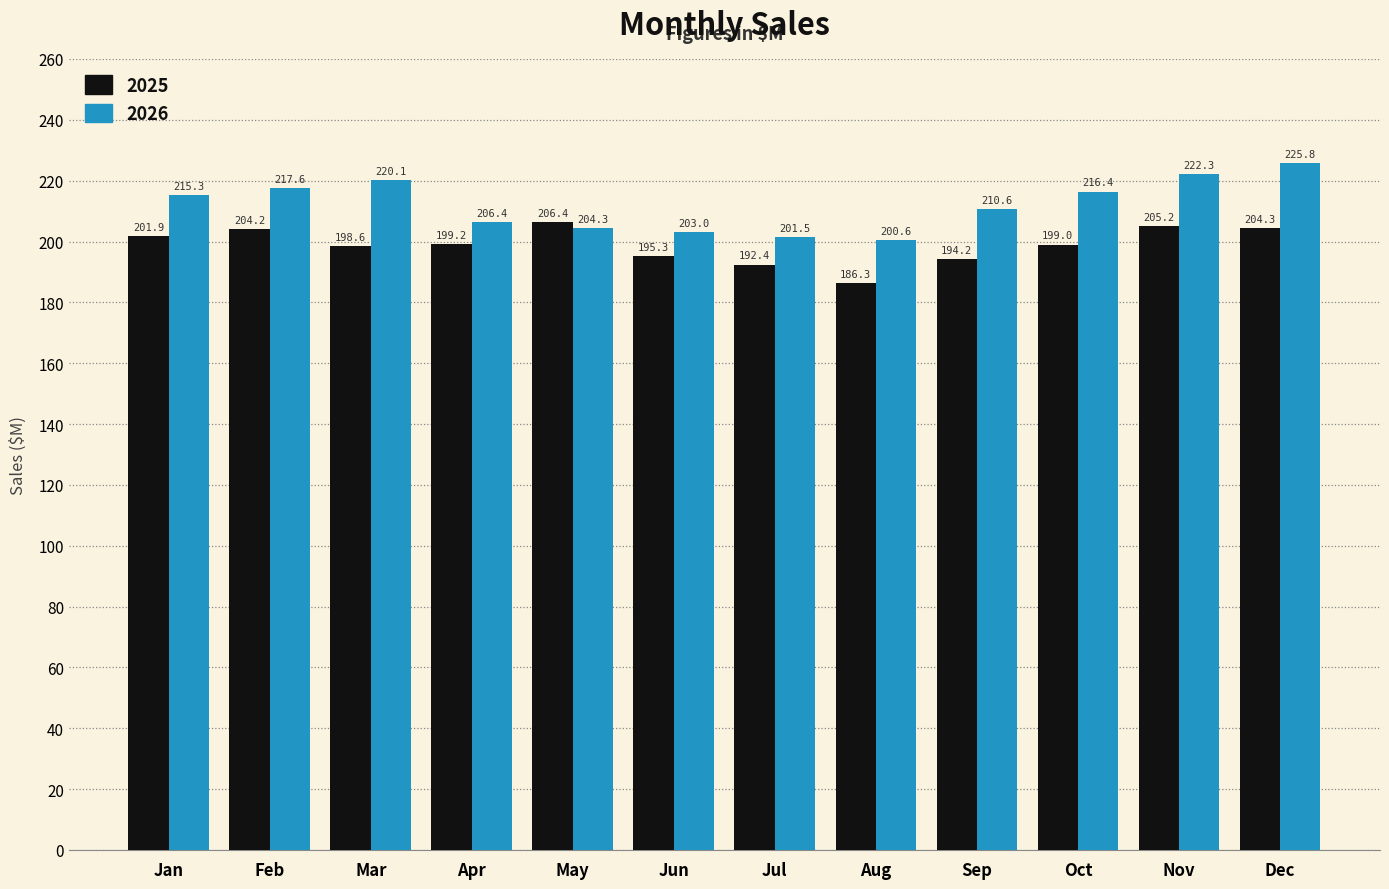

List the series in order of their peak value, lowest first.

2025, 2026